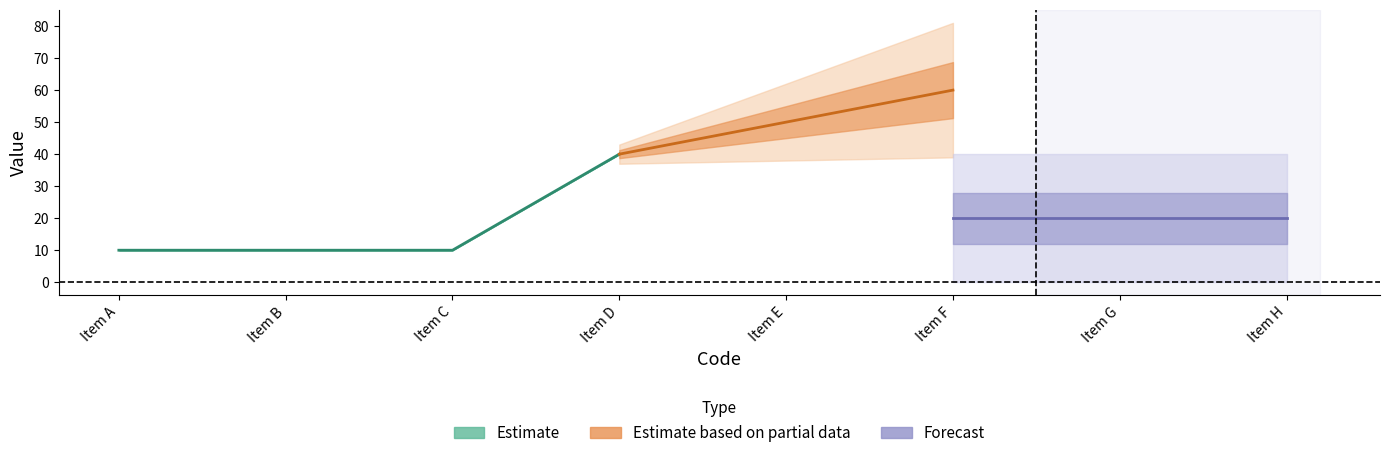

True or false: MRP has more than 0 interior local peaks.

False